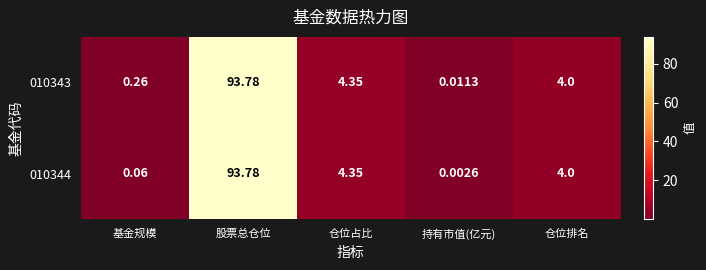

How many categories are shown in the chart?

5